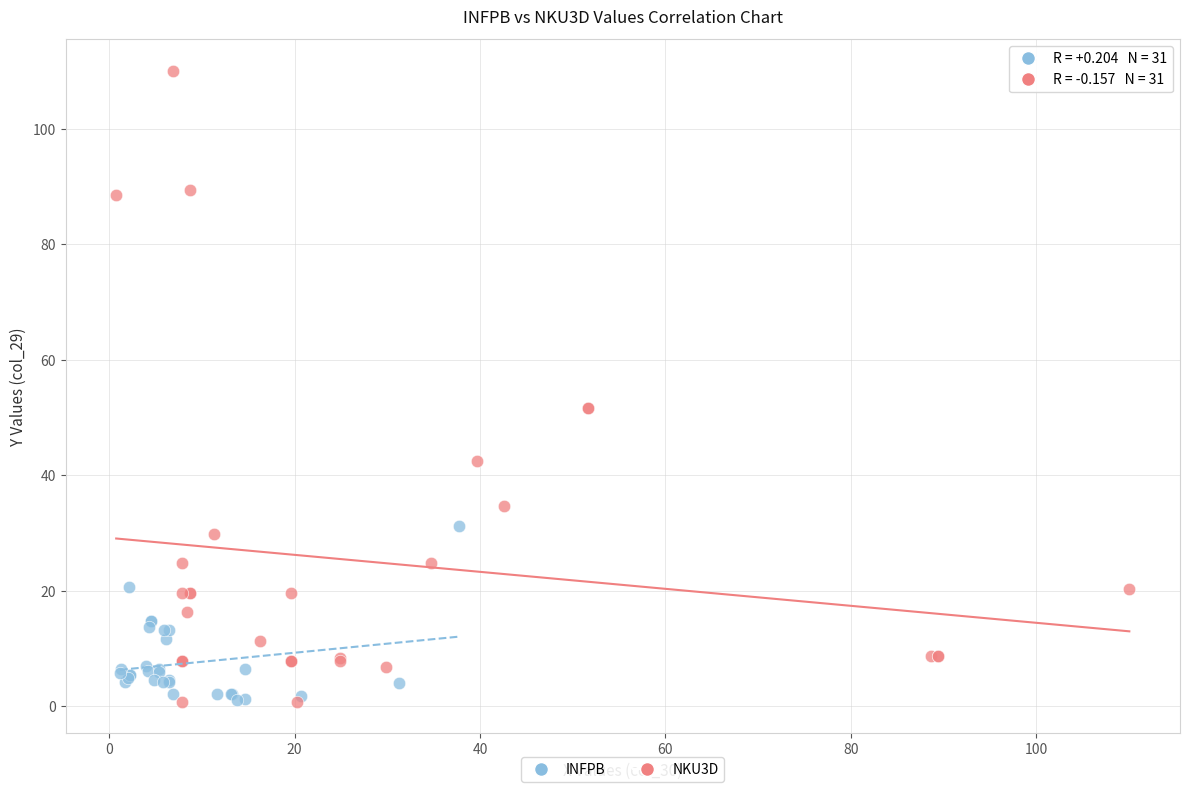

What are all the series names shown in the legend?

INFPB, NKU3D